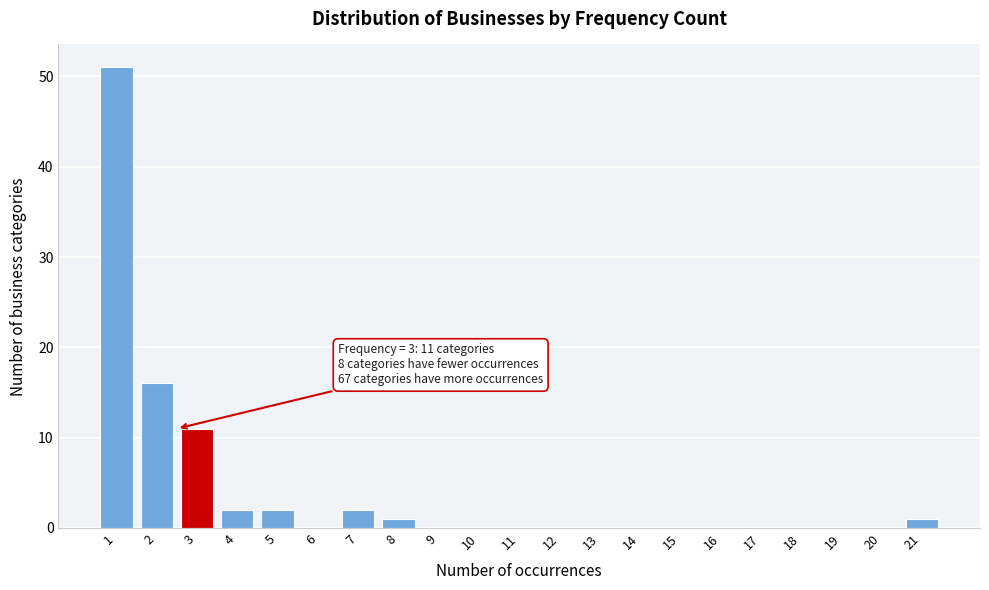

What is the maximum value shown in the chart?

51